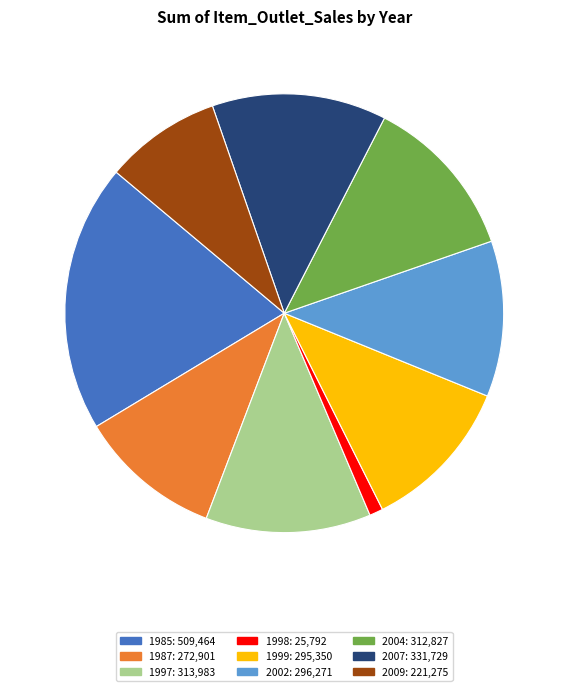

Combined, do 1985 and 2004 account for over 50%?

No